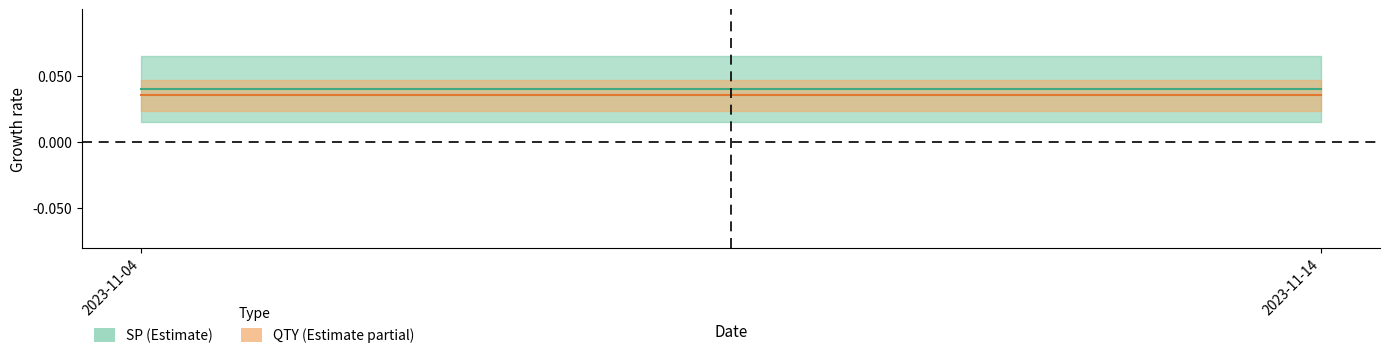

Rank the series at 2023-11-14 from lowest to highest value.

QTY, SP